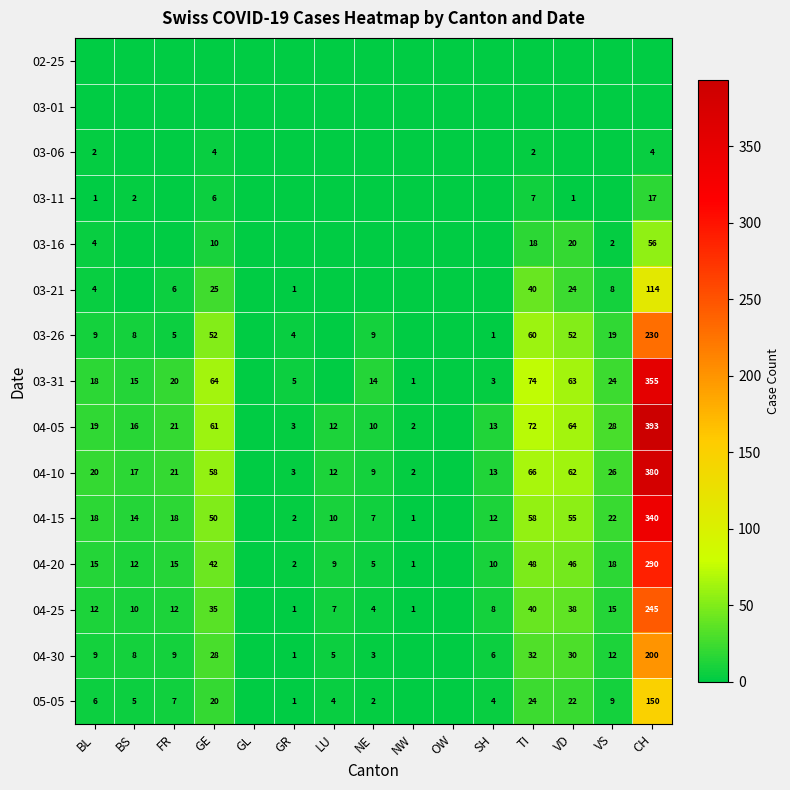

What is the sum of the 04-10 values at GR and FR?

24